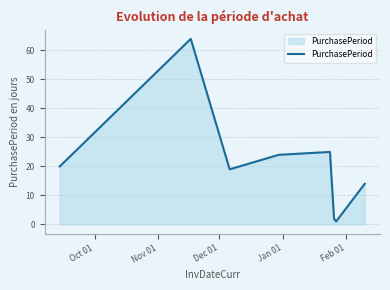

What is the maximum value shown in the chart?

64